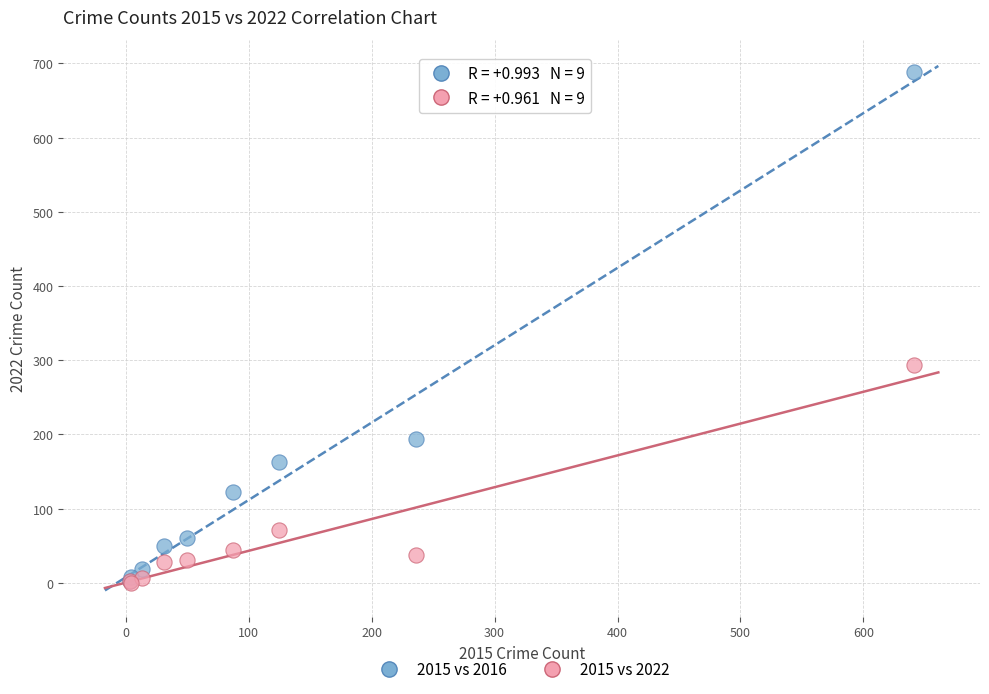

Which series has the widest spread of Y values?

2015 vs 2016